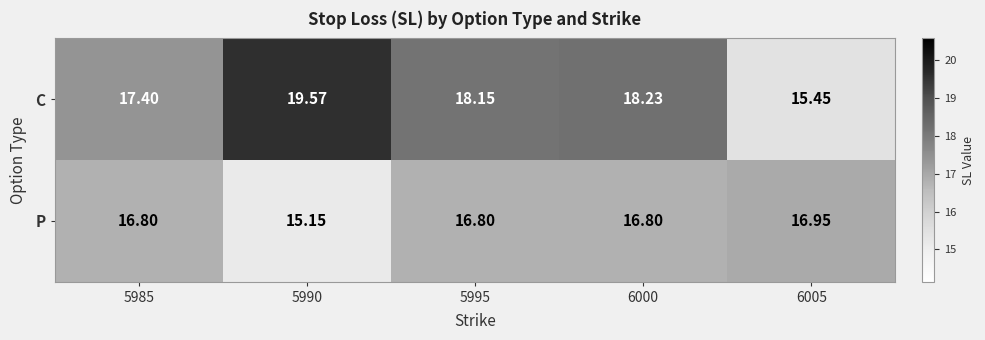

Which series changed the most between 5995 and 6000?

C